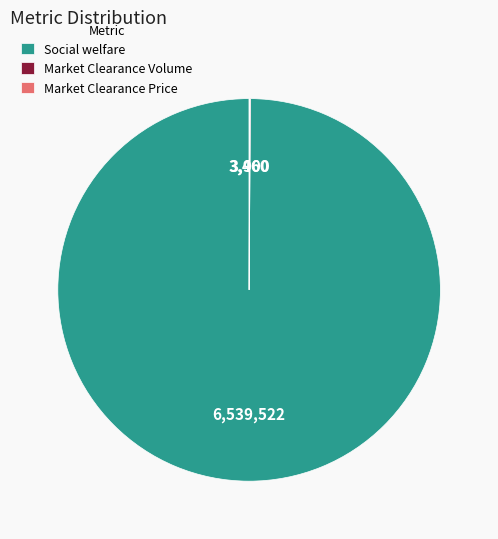

Does any single category account for the majority?

Yes